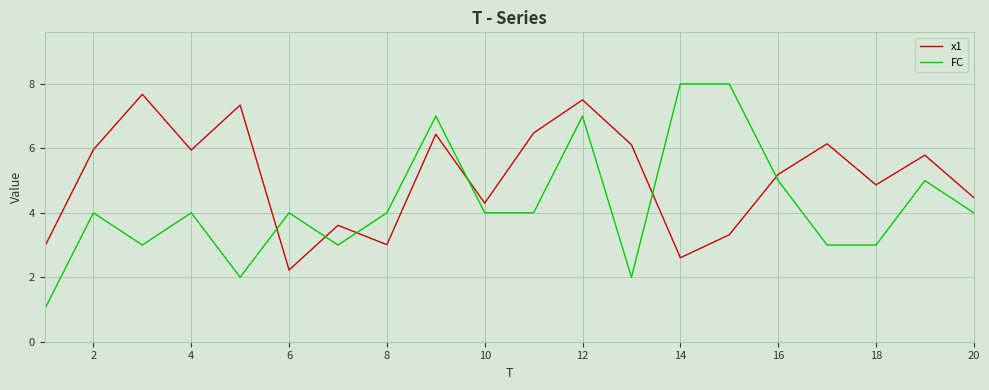

What is the highest value of the FC series?

8.0